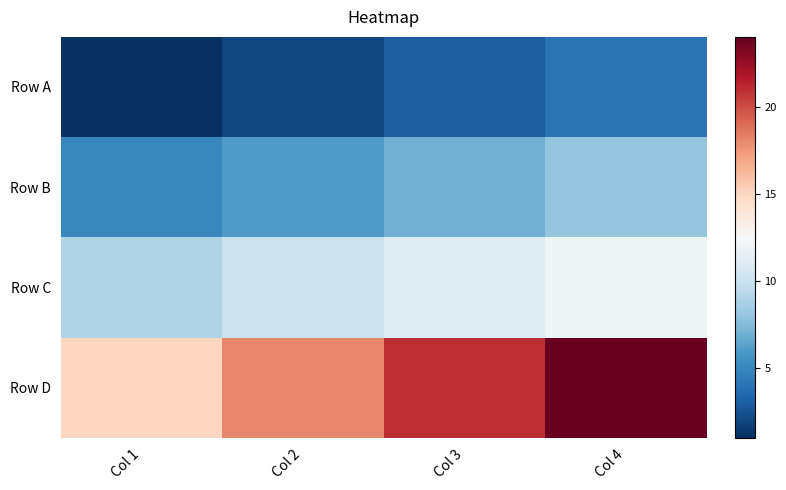

How many categories are shown in the chart?

4